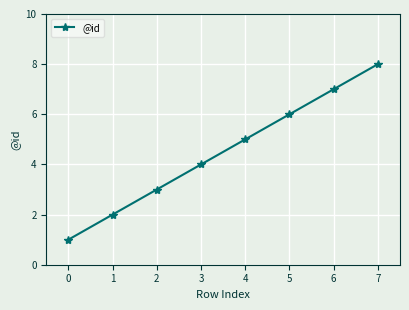

Which has a higher value, 1 or 6?

6